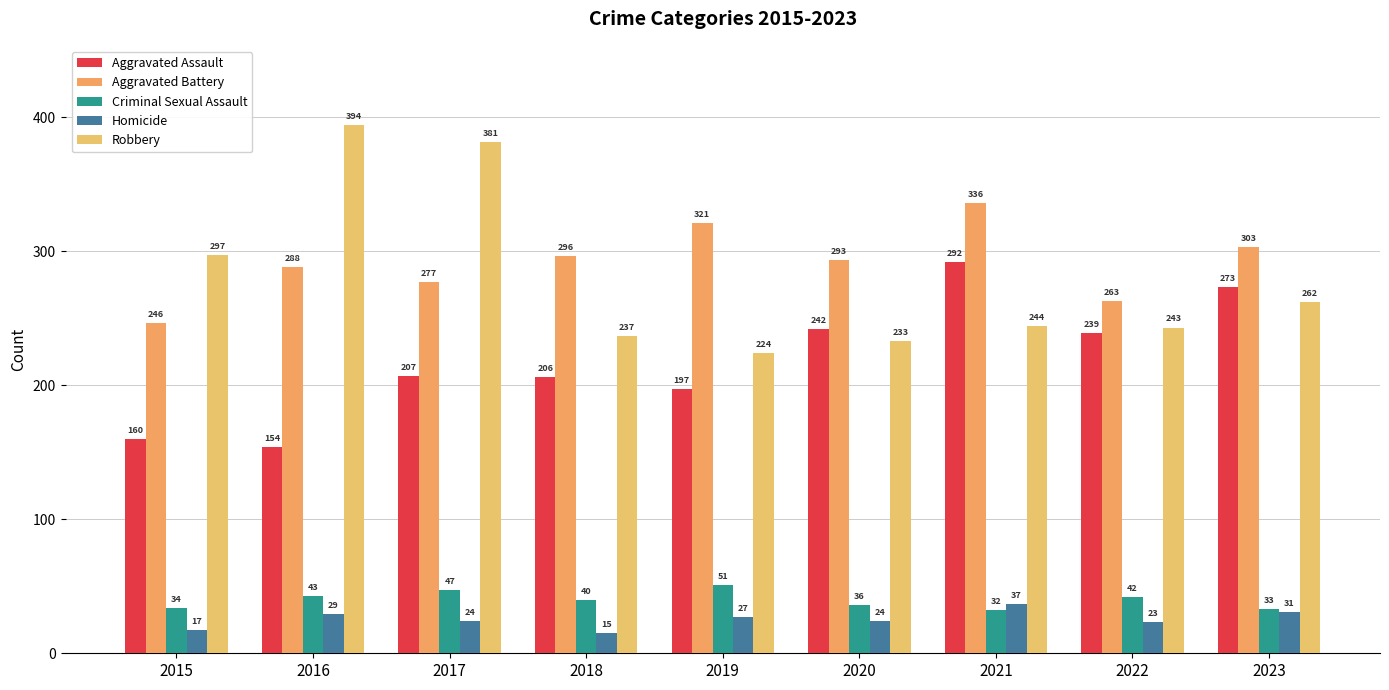

Is it true that Homicide equals 42 at 2019?

False